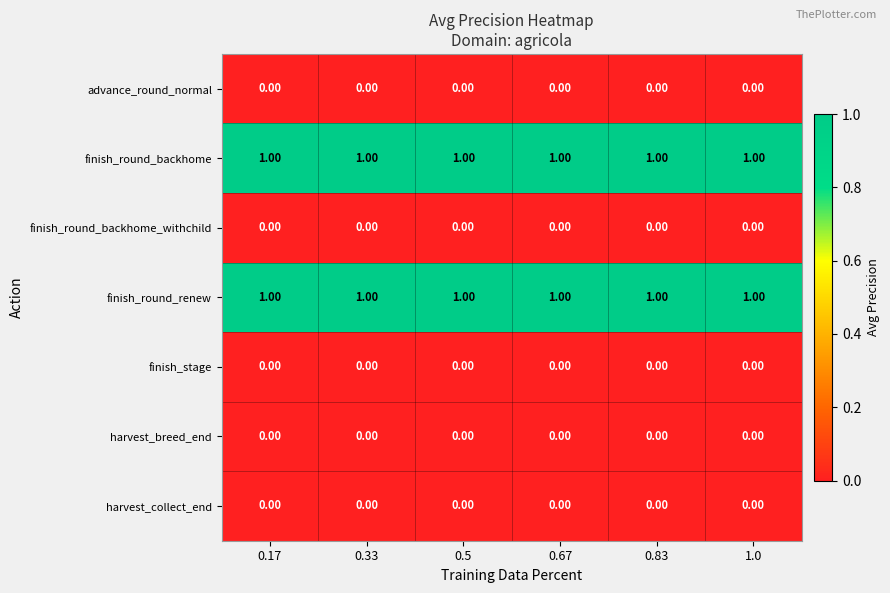

Is the value of finish_round_backhome at 0.17 greater than the value of finish_round_backhome_withchild at 0.33?

Yes